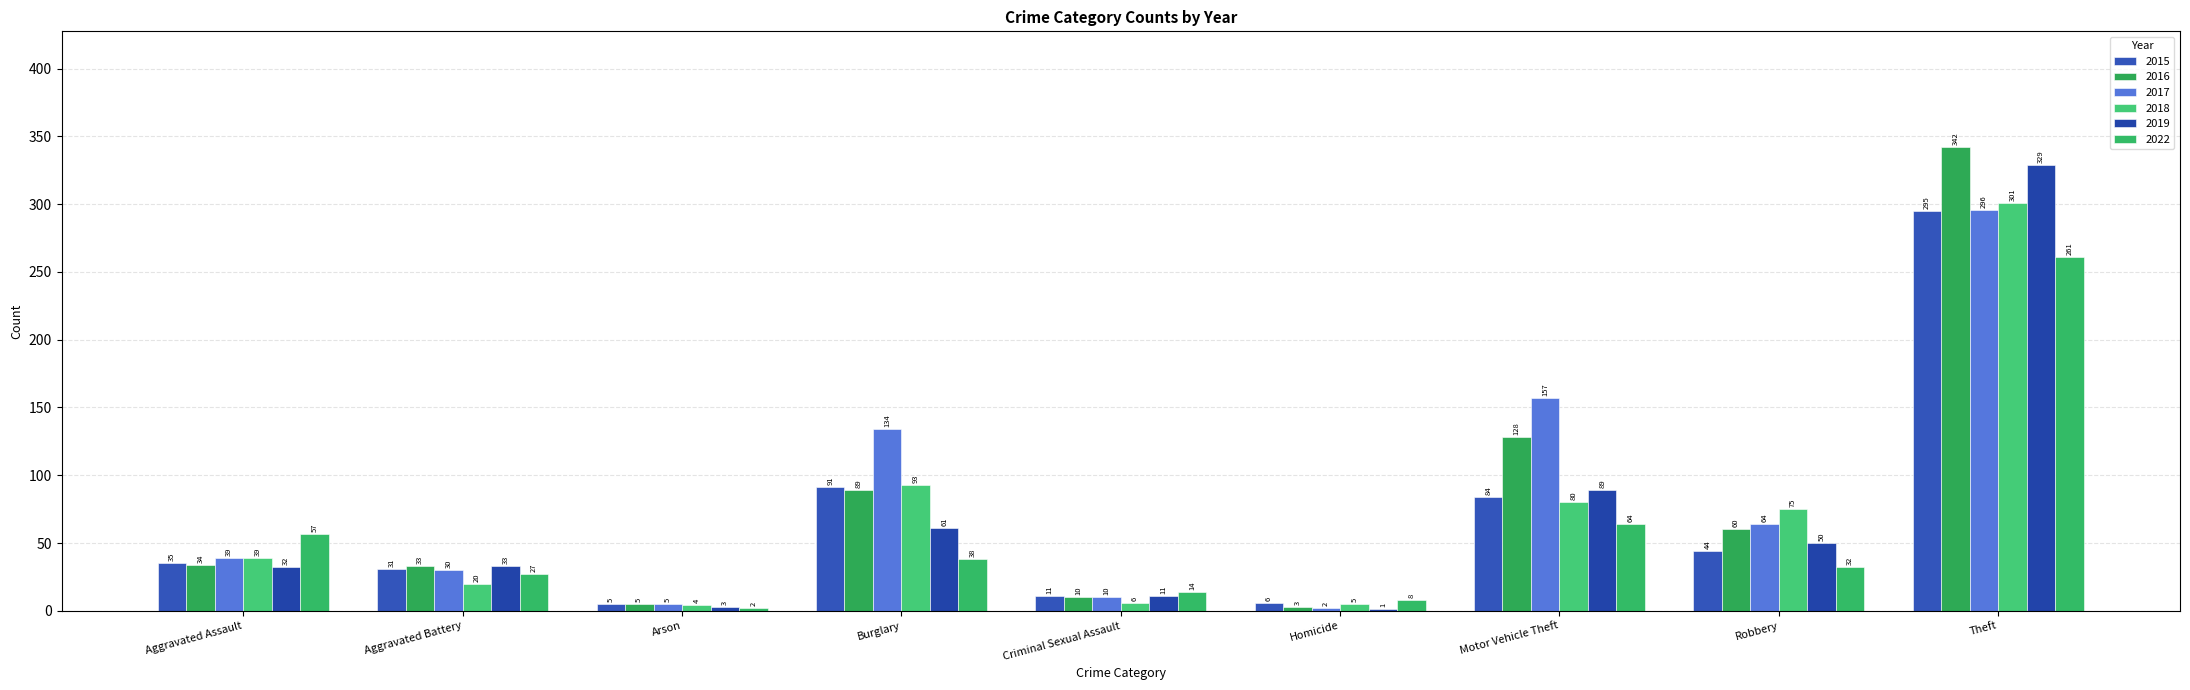

Count the number of categories in the chart.

9